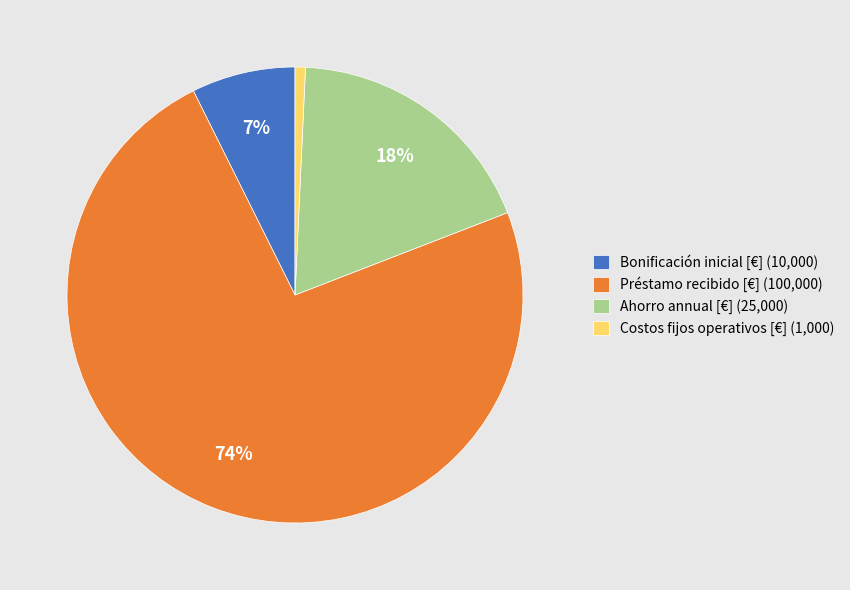

Count the number of slices in the pie.

4